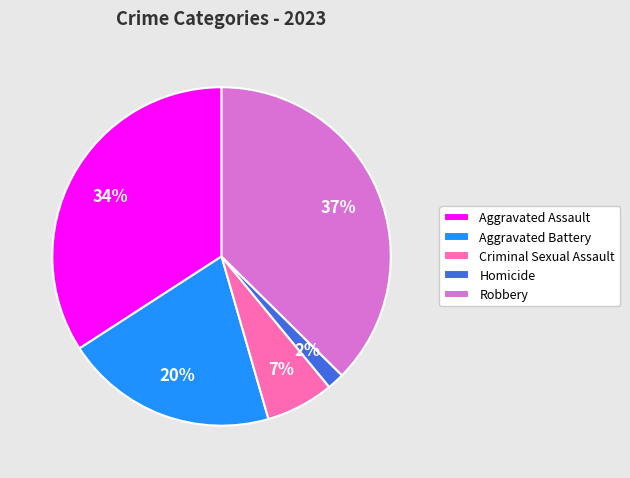

Is Homicide the majority of the pie?

No